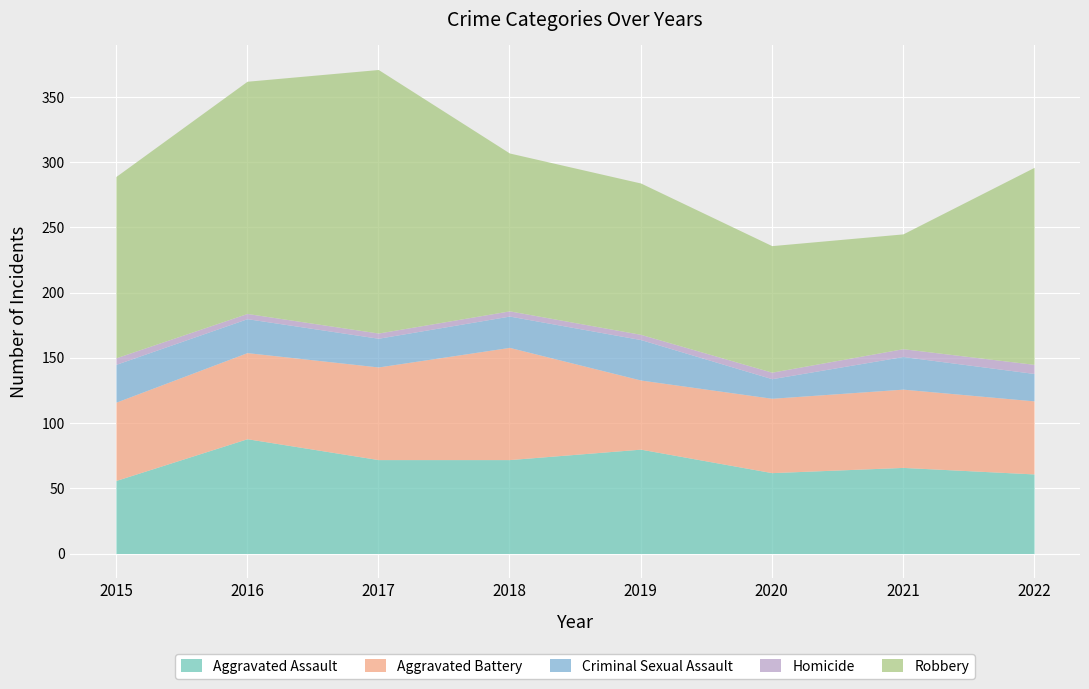

What is the difference between the Aggravated Assault values at 2022 and 2019?

19